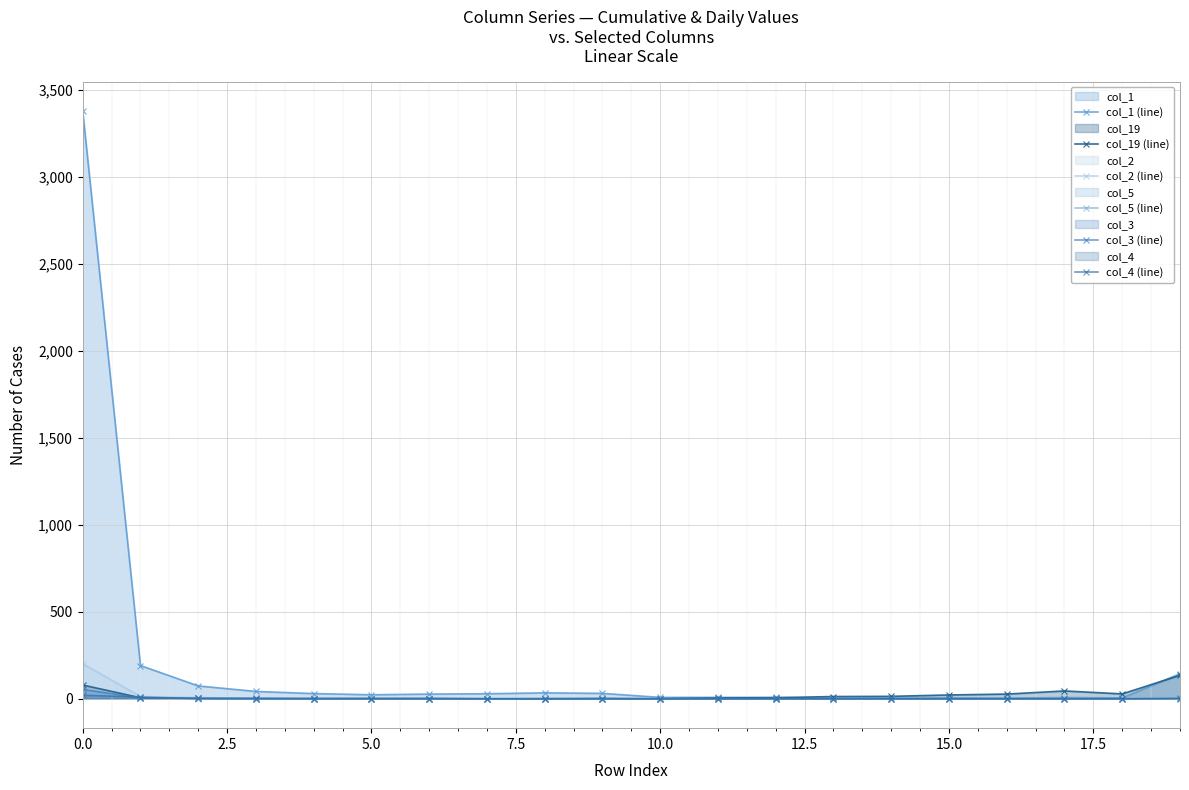

How many intersections are there between col_5 (line) and col_3 (line)?

4